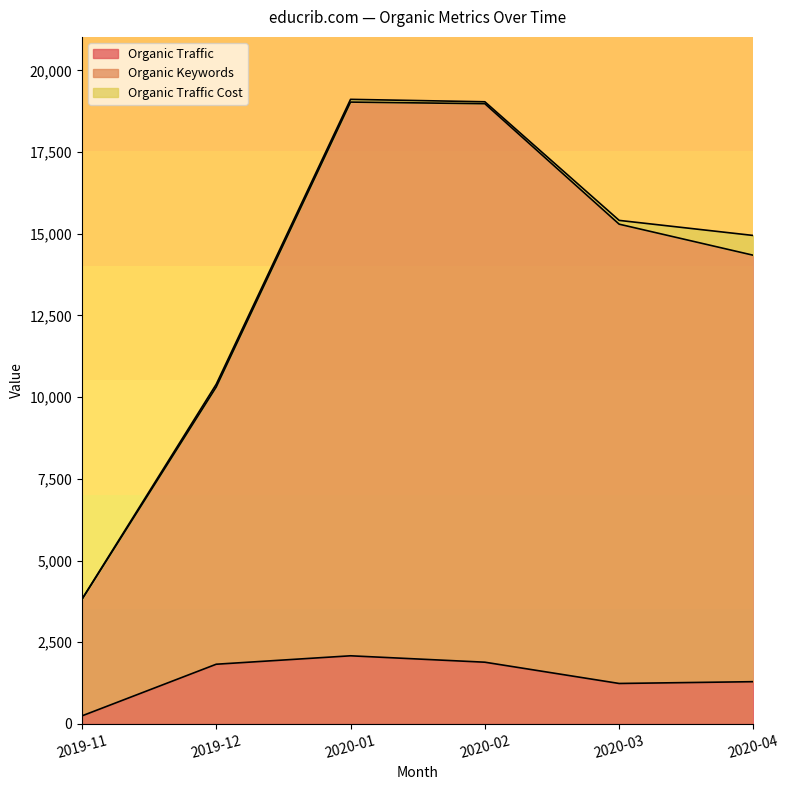

What is the difference between the second highest and second lowest values in the Organic Traffic series?

651